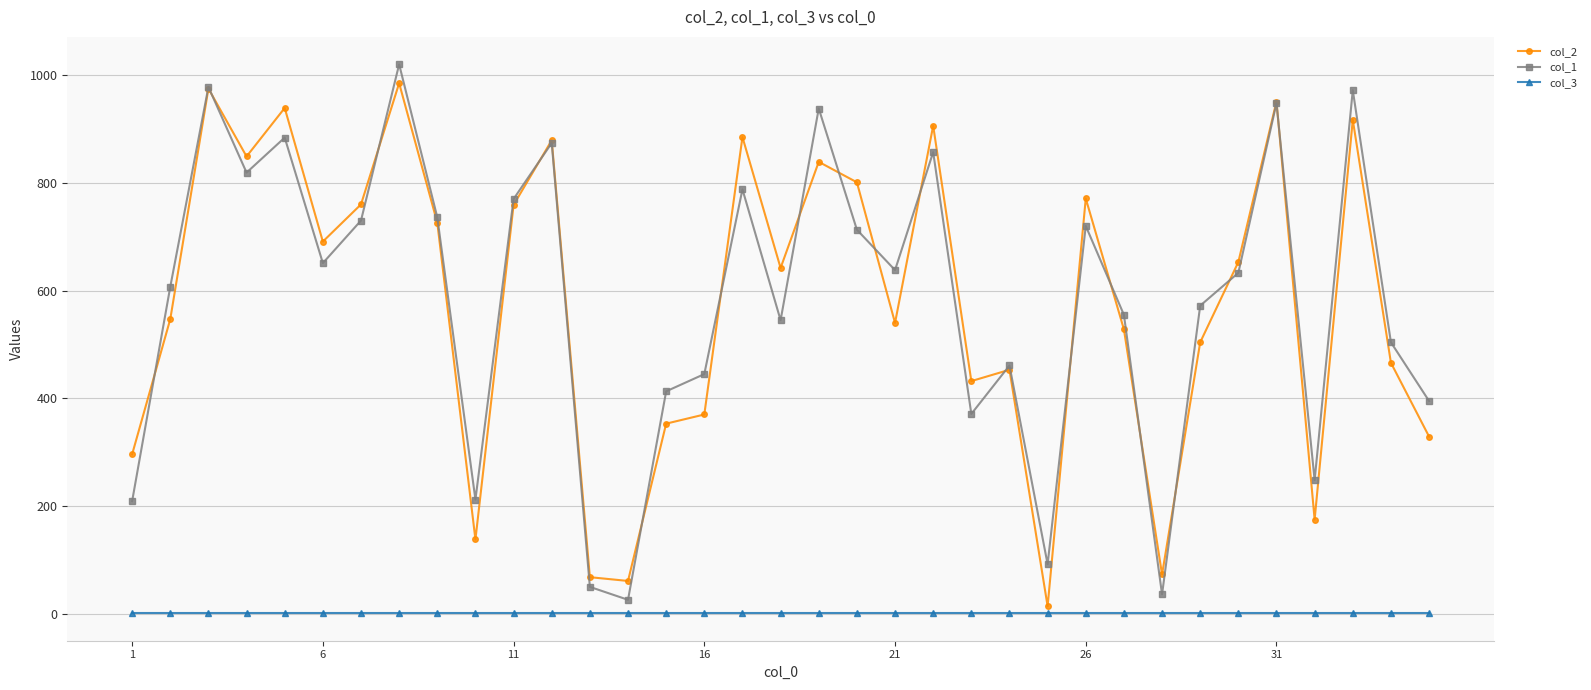

What is the difference between the maximum and second lowest values in the col_2 series?

924